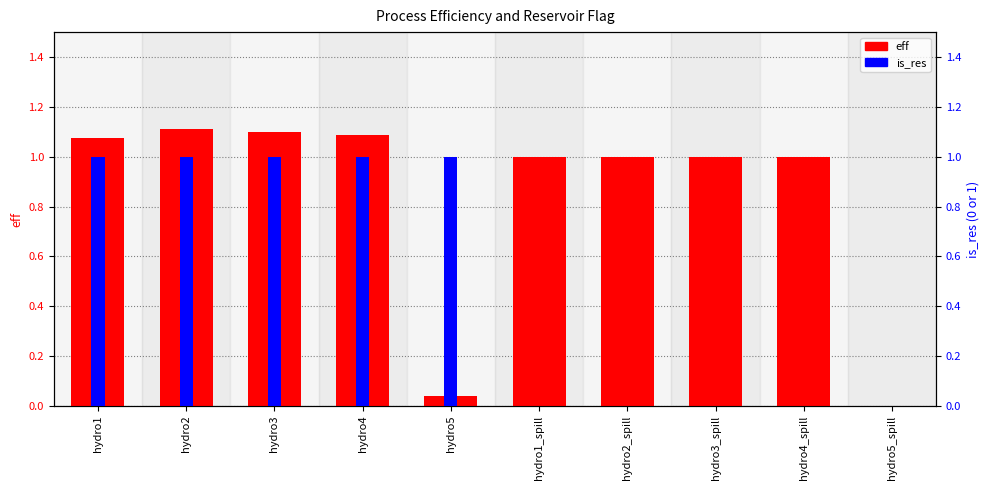

At which label does is_res reach its peak?

hydro1